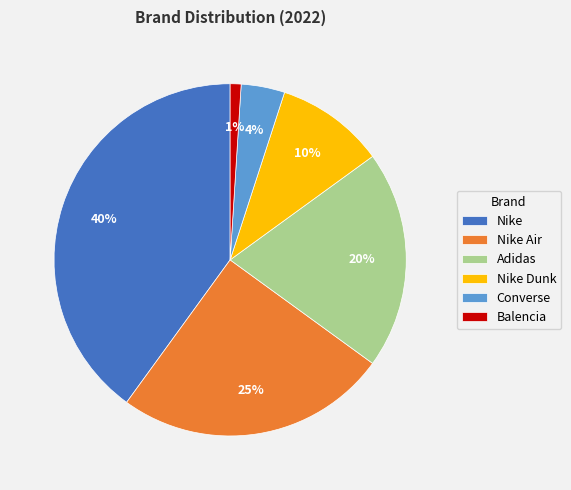

Do Adidas and Nike Dunk together represent more than half of the pie?

No